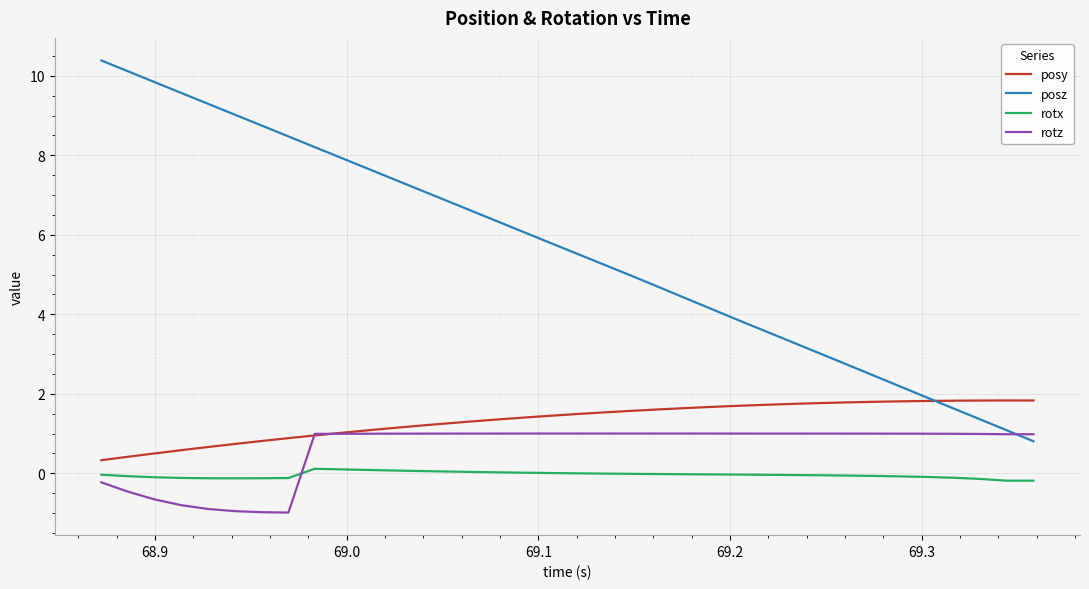

Which series has the widest spread of values?

posz